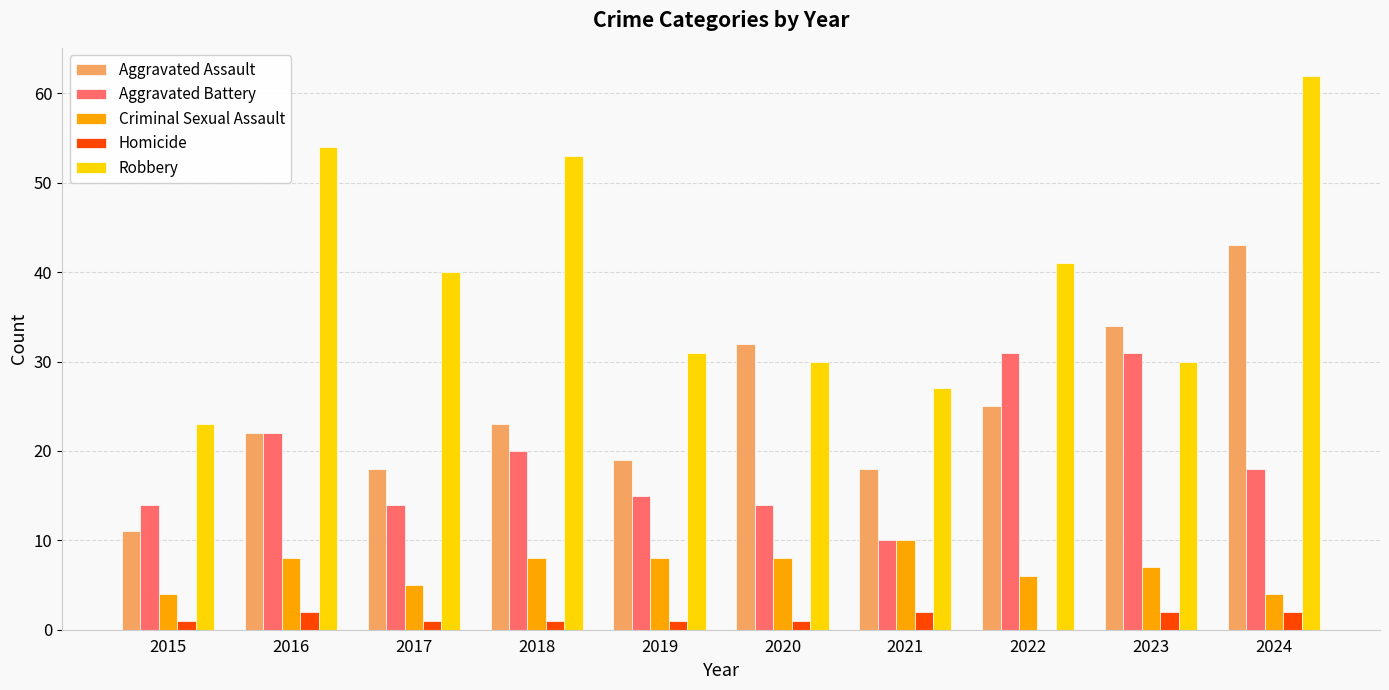

Are the bars grouped side by side (vs. stacked)?

Yes